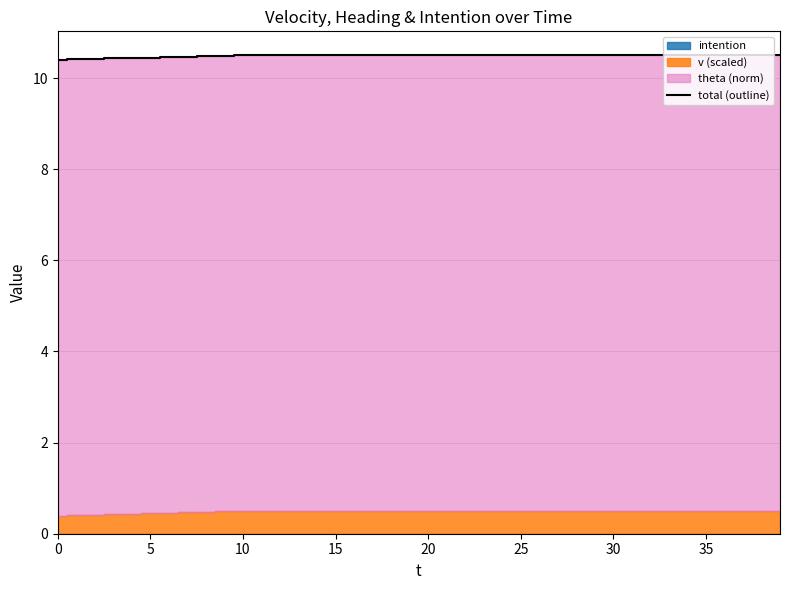

How many data points does each series have?

40